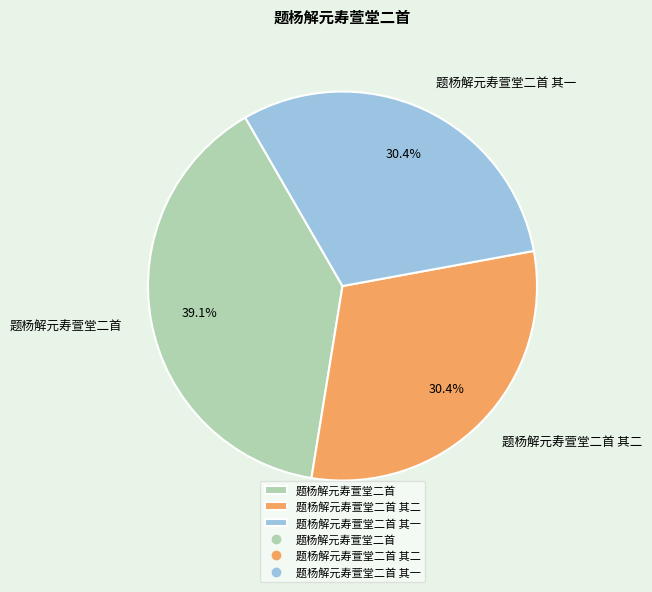

Combined, do 题杨解元寿萱堂二首 and 题杨解元寿萱堂二首 其二 account for over 50%?

Yes